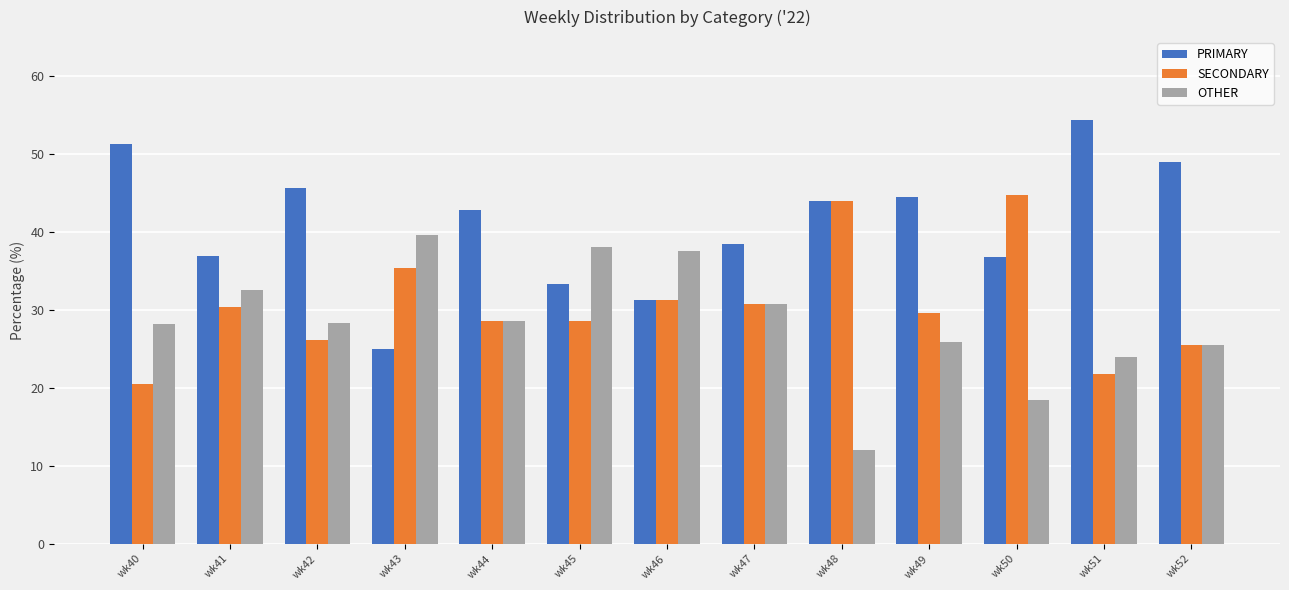

What is the spread (max minus min) of values at wk42?

19.6